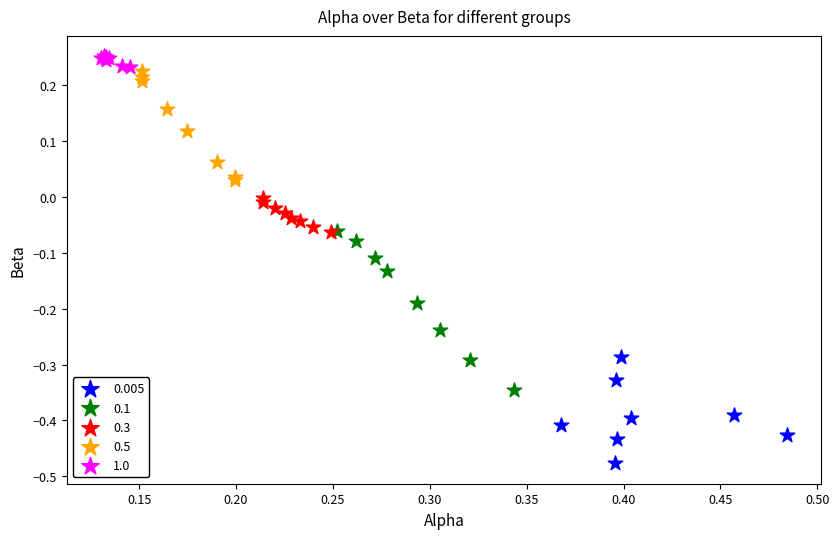

Which series contains the lowest Y value?

0.005